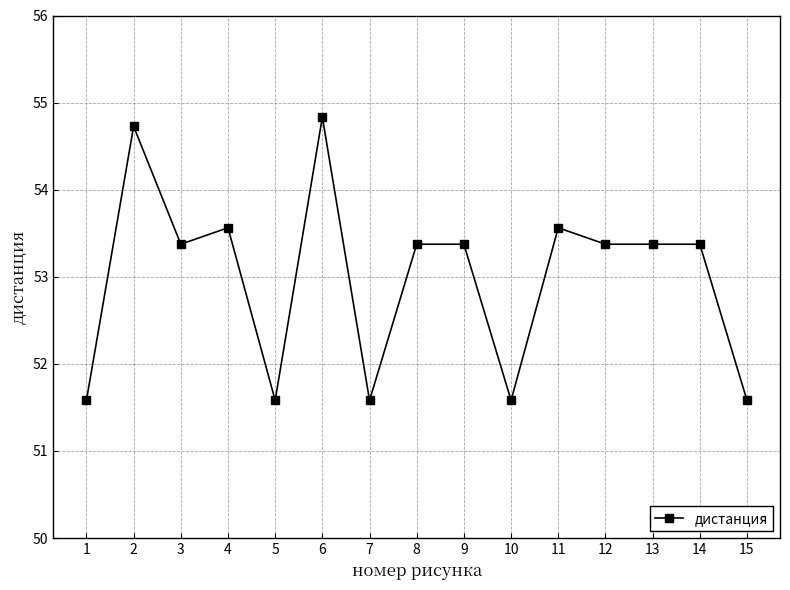

What is the smallest value displayed?

51.6